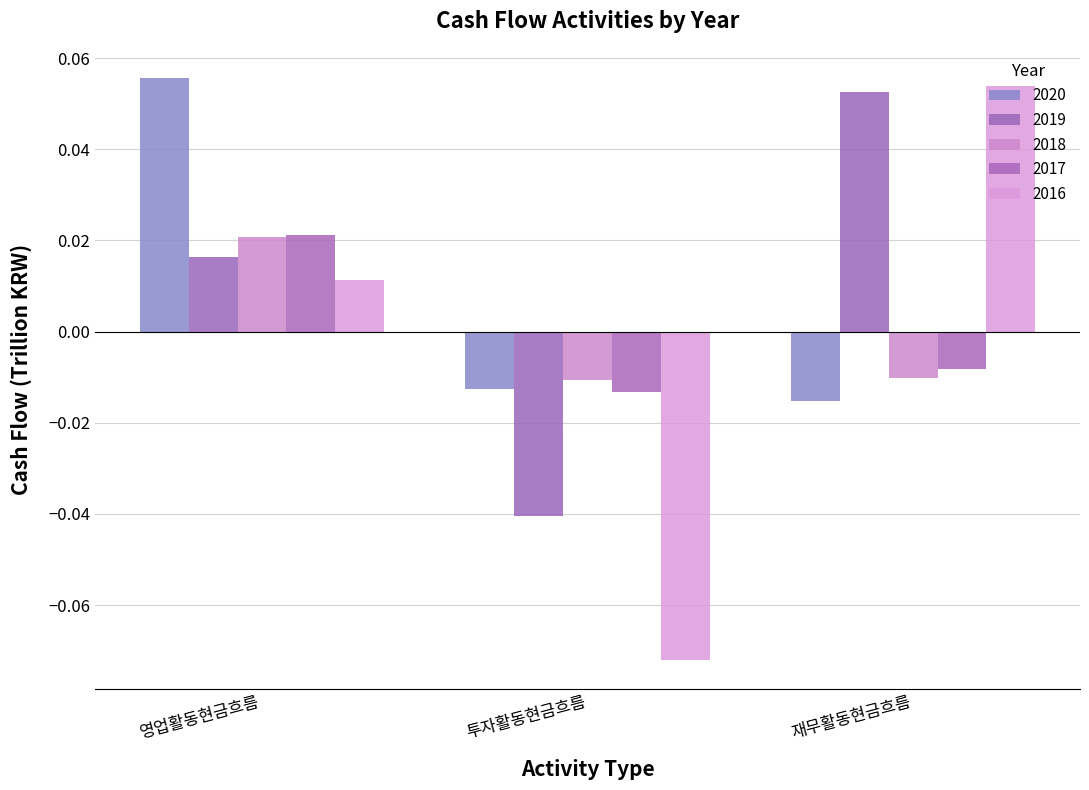

What is the difference between the highest and lowest values at 투자활동현금흐름?

0.1